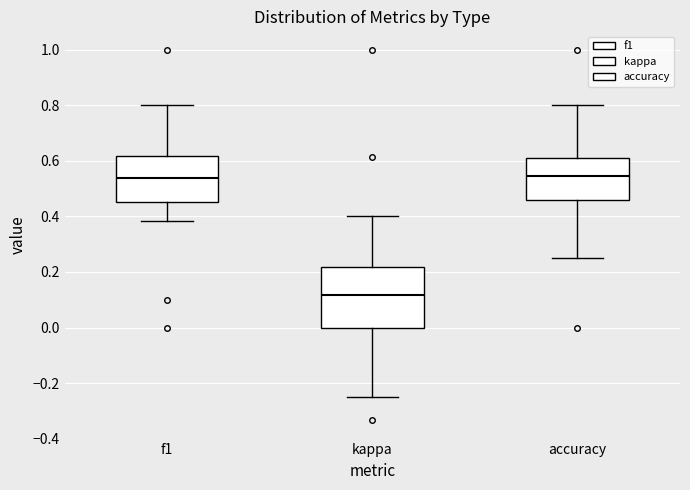

Which box is the tallest, from its lower edge to its upper edge?

kappa